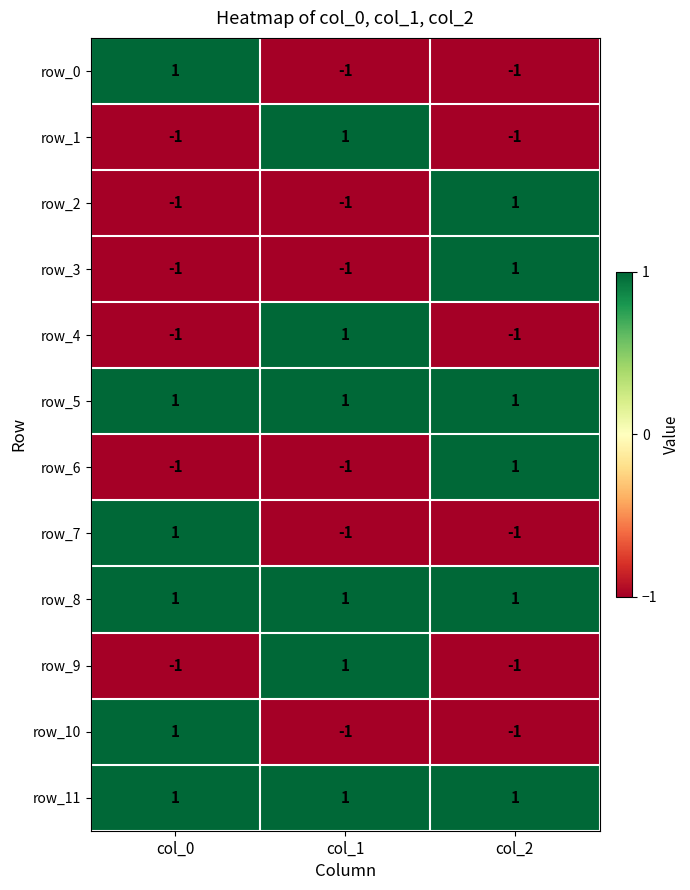

The value of row_2 at col_2 is 1. True or false?

True